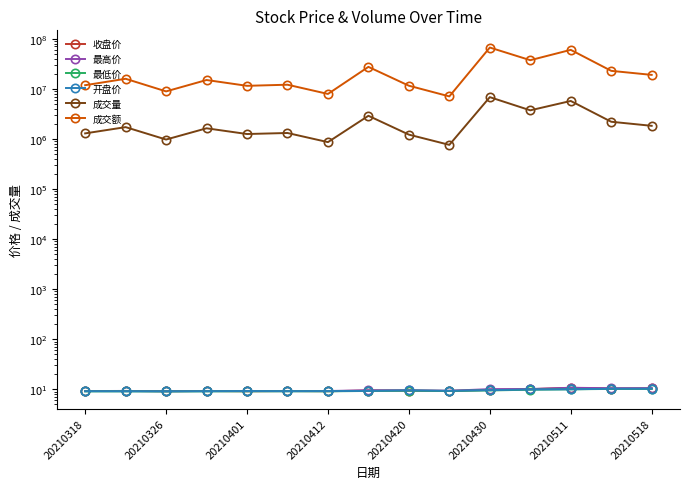

Which category has the lowest value in the 最高价 series?

20210326